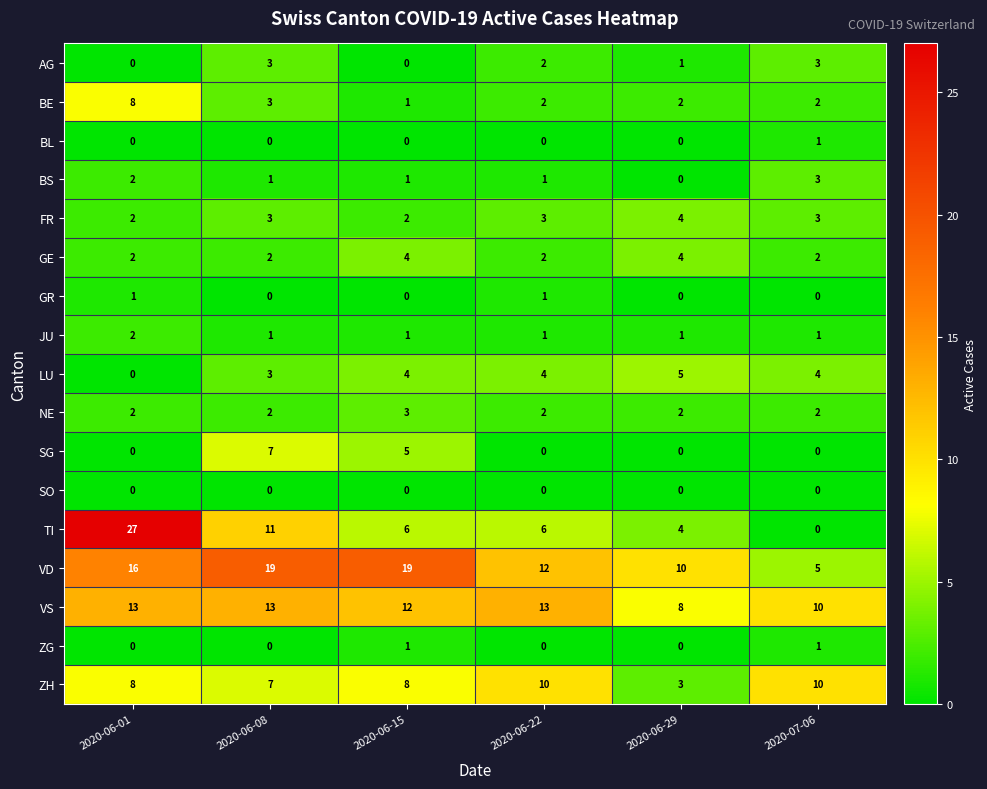

Which series has the widest spread of values?

TI